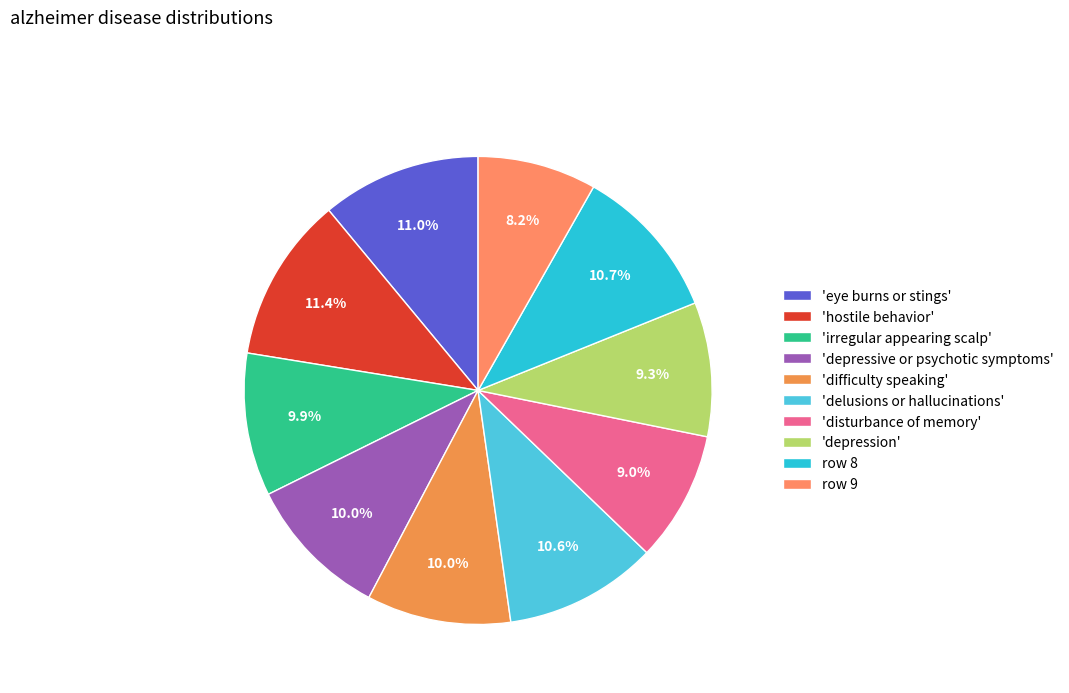

How many slices are in this pie chart?

10